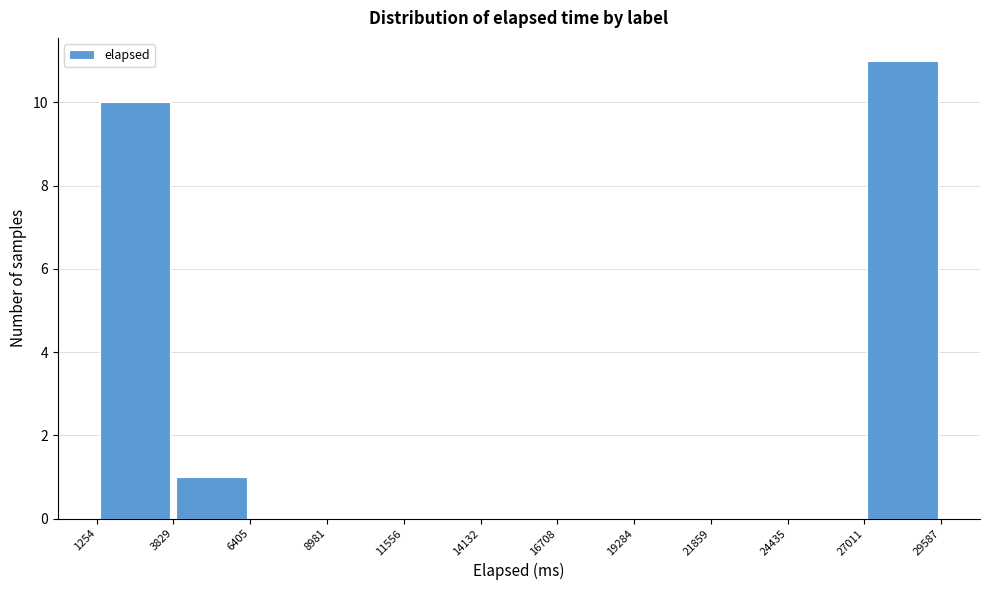

Reading left to right, transcribe this chart: for each bar, give the range it covers on the x-axis and its height. The values are not printed on the chart, so give them approximately, as read against the axis.

1254 to 3829: 10
3829 to 6405: 1
6405 to 8981: 0
8981 to 11556: 0
11556 to 14132: 0
14132 to 16708: 0
16708 to 19284: 0
19284 to 21859: 0
21859 to 24435: 0
24435 to 27011: 0
27011 to 29587: 11